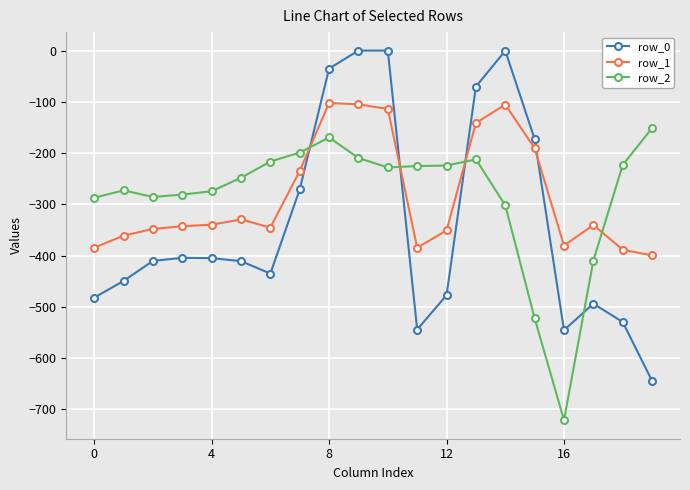

Which series has the widest spread of values?

row_0